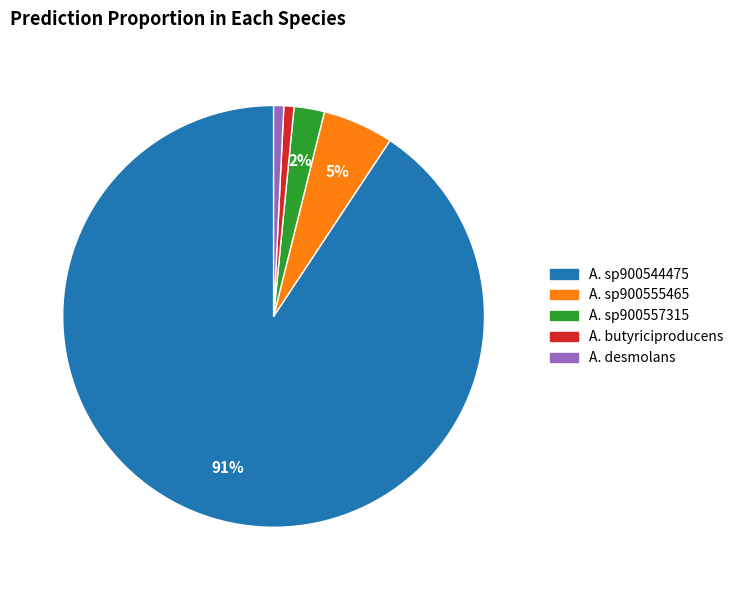

Does any single category account for the majority?

Yes